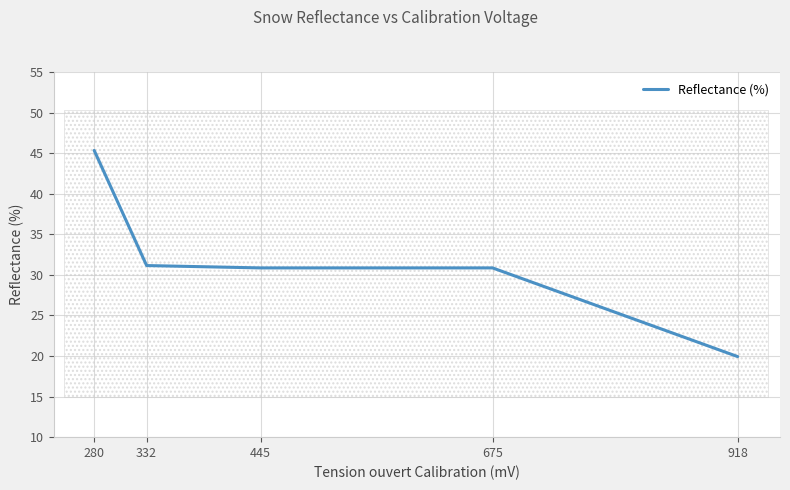

Where is the data nearest to the value 32?

332